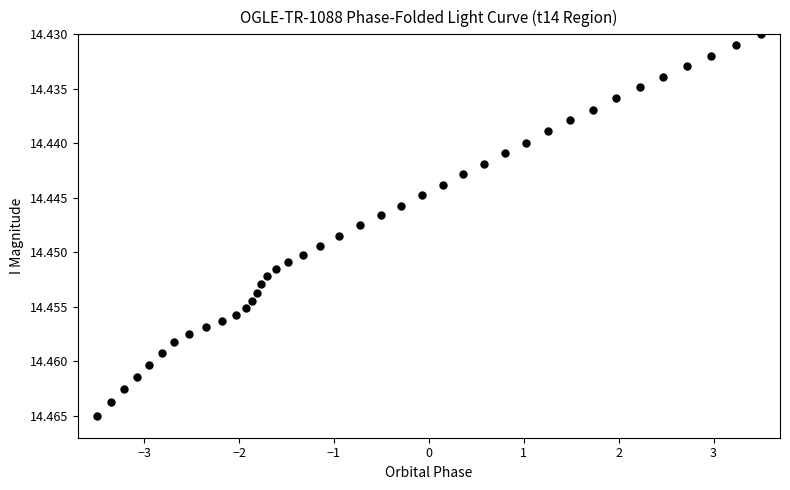

How many points are shown in the scatter plot?

40